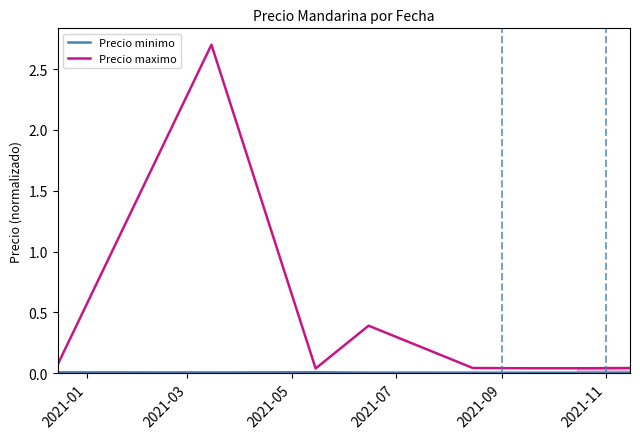

True or false: Precio minimo and Precio maximo cross at least once.

False